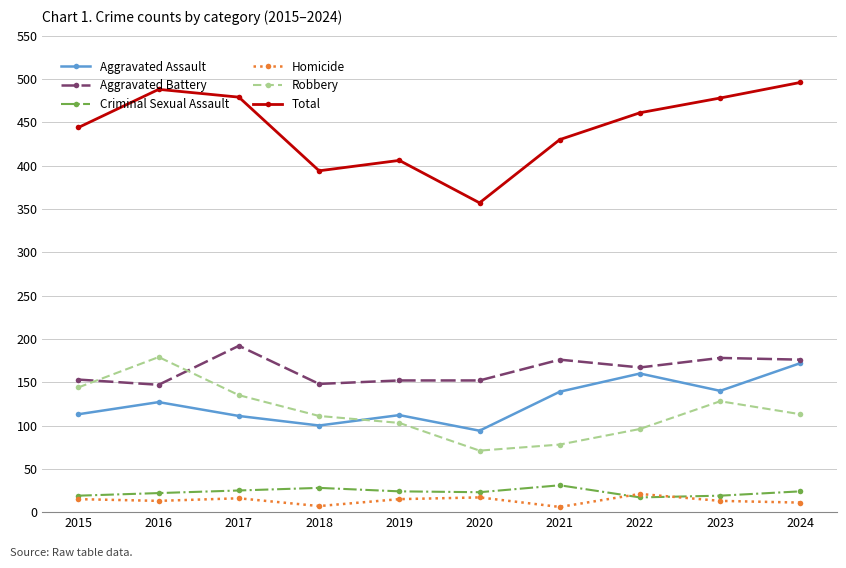

What is the total value across all series at 2023?

956